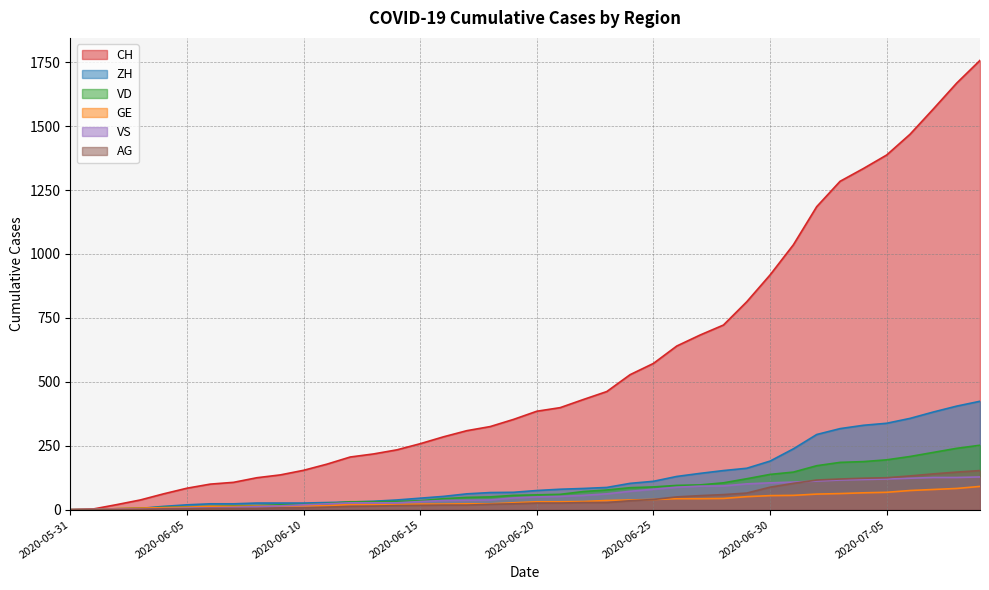

Which has a higher value, 2020-06-30 or 2020-07-07?

2020-07-07